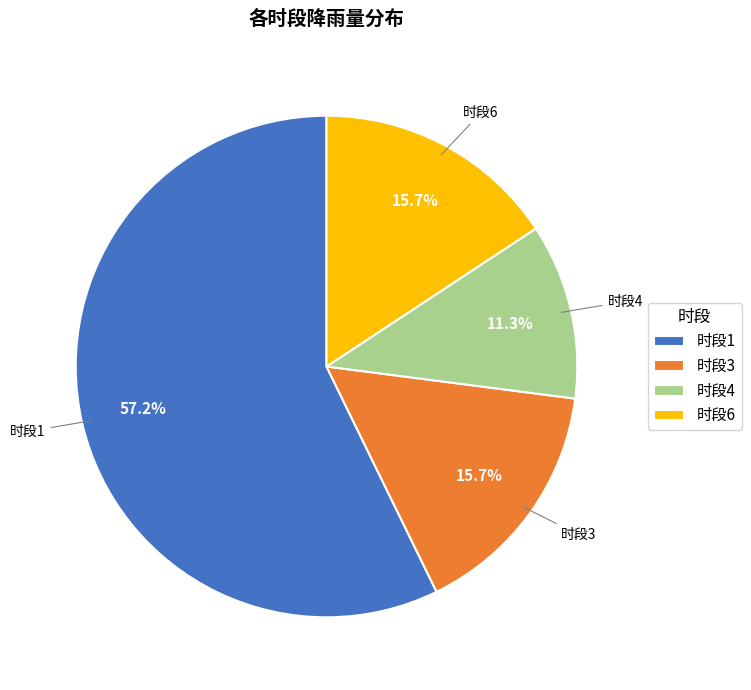

Does 时段1 represent more than half of the total?

Yes